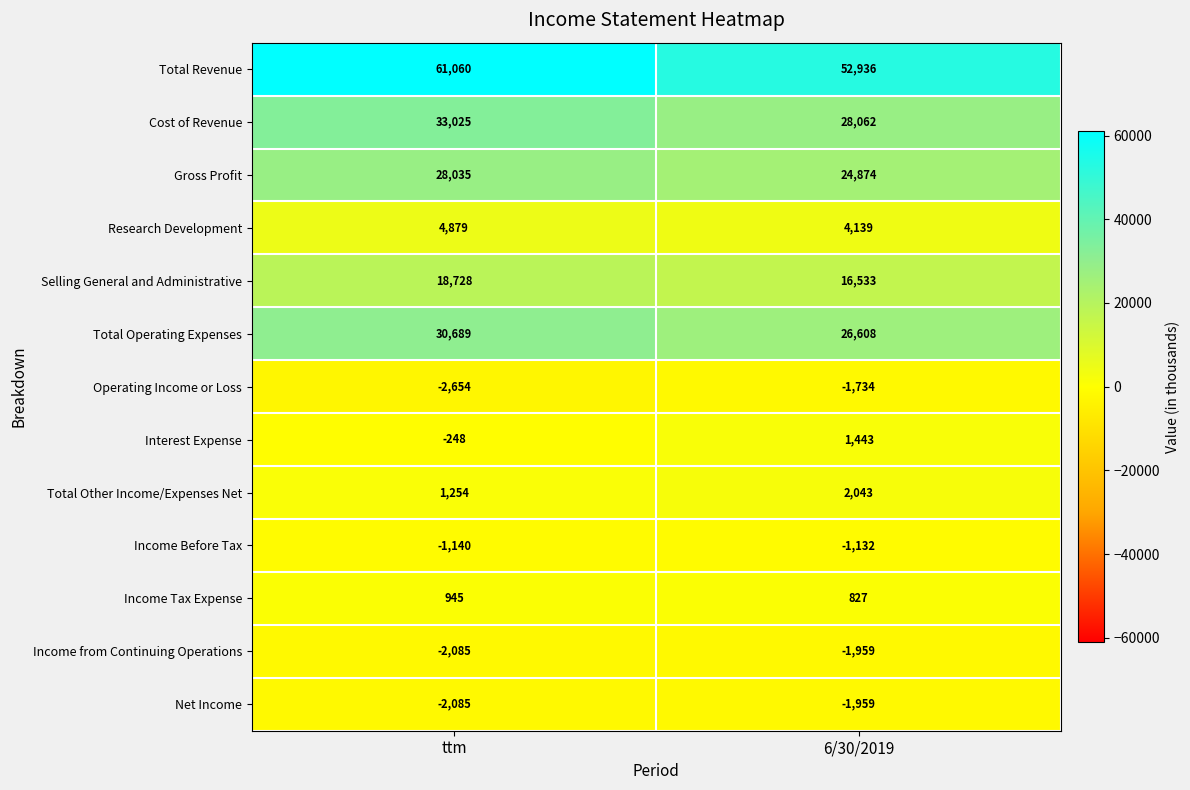

True or false: Total Operating Expenses has a value of 30689 at ttm.

True